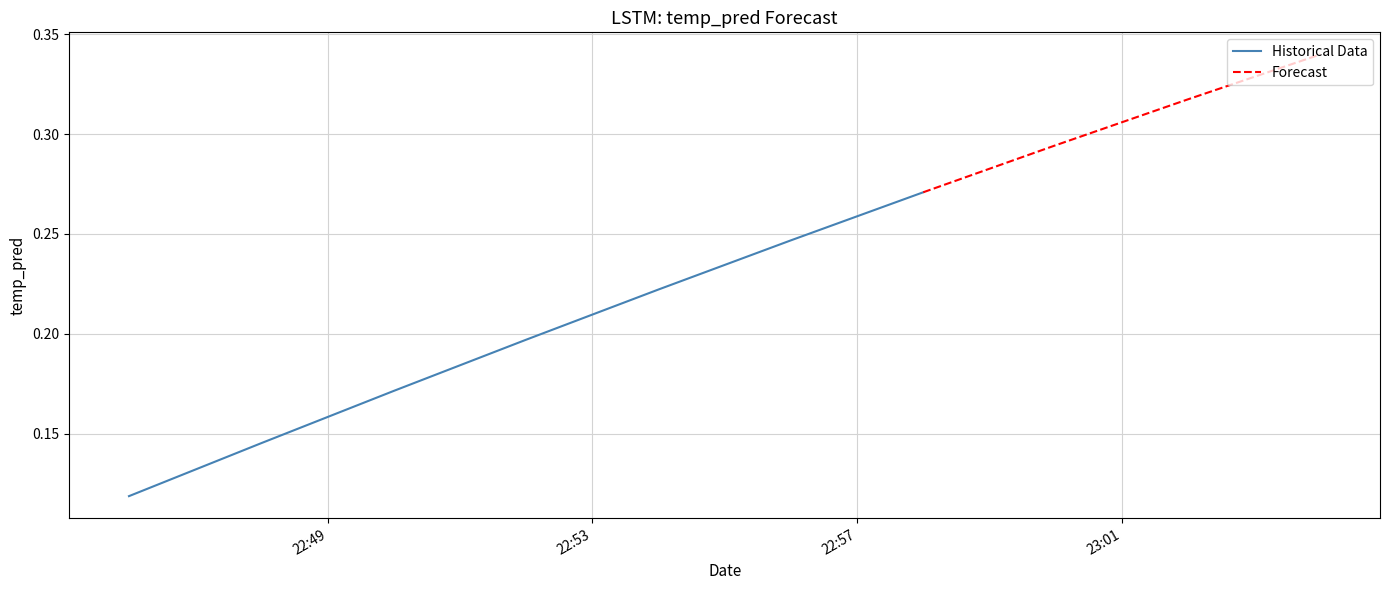

List the labels in order of value, smallest first.

2017-11-18 22:46:00, 2017-11-18 22:48:00, 2017-11-18 22:50:00, 2017-11-18 22:52:00, 2017-11-18 22:54:00, 2017-11-18 22:56:00, 2017-11-18 22:58:00, 2017-11-18 23:00:00, 2017-11-18 23:02:00, 2017-11-18 23:04:00